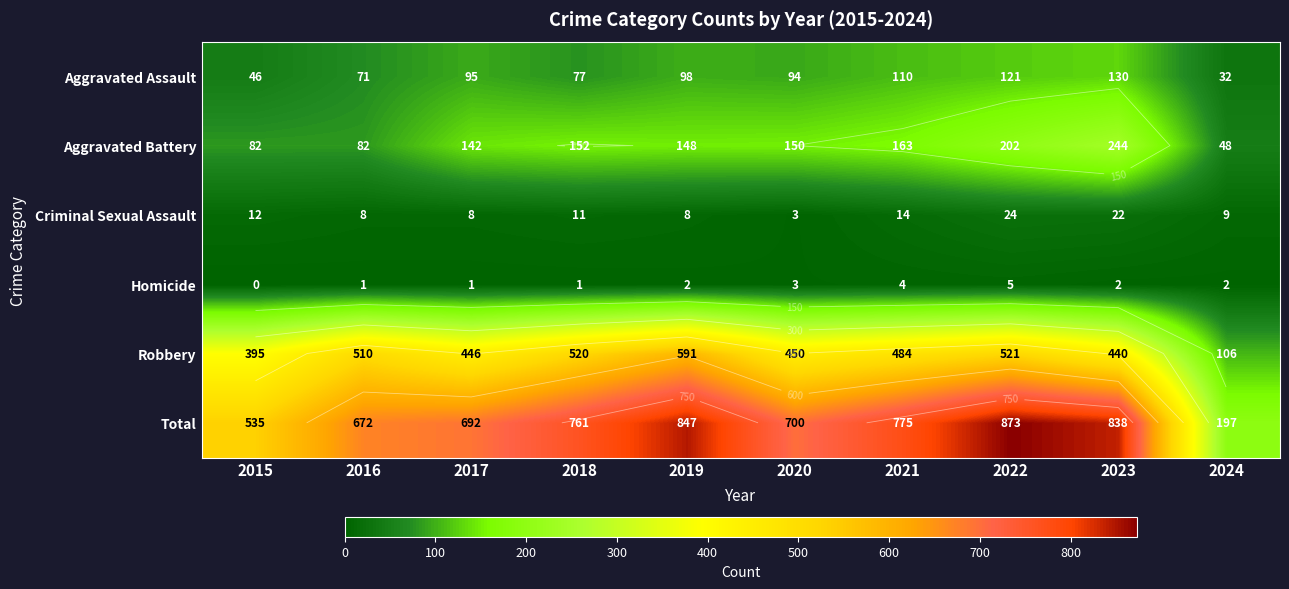

What is the difference between the highest and lowest values at 2022?

868